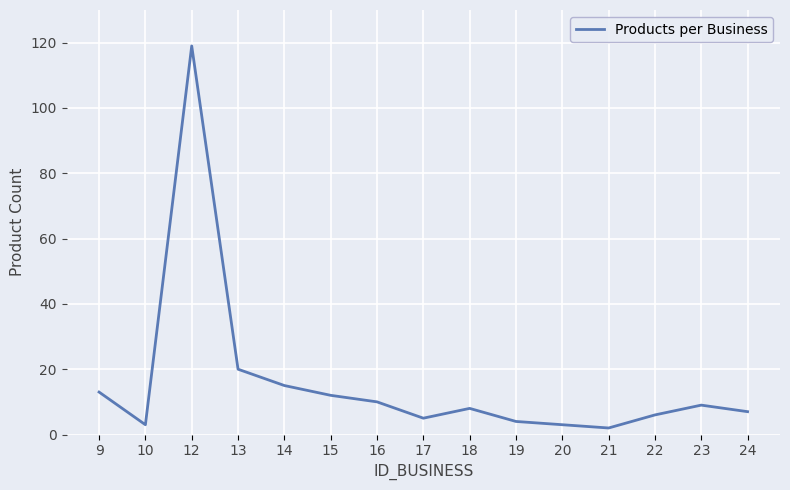

True or false: the data shows 6 at 22.

True